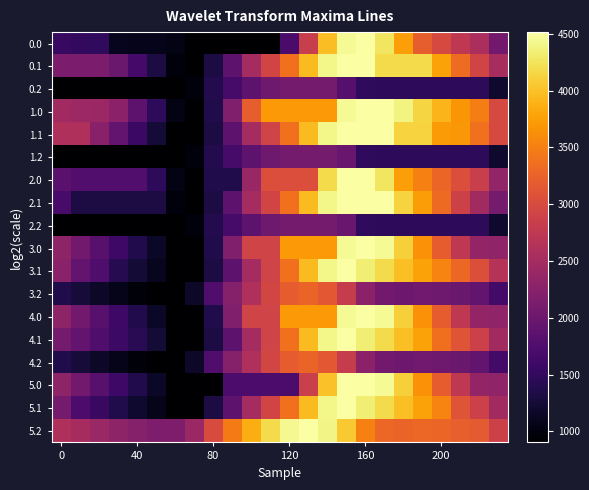

Rank the series by their maximum value, from highest to lowest.

5.1, 0.0, 0.1, 1.0, 1.1, 2.0, 2.1, 3.0, 3.1, 4.0, 4.1, 5.0, 5.2, 3.2, 4.2, 0.2, 1.2, 2.2